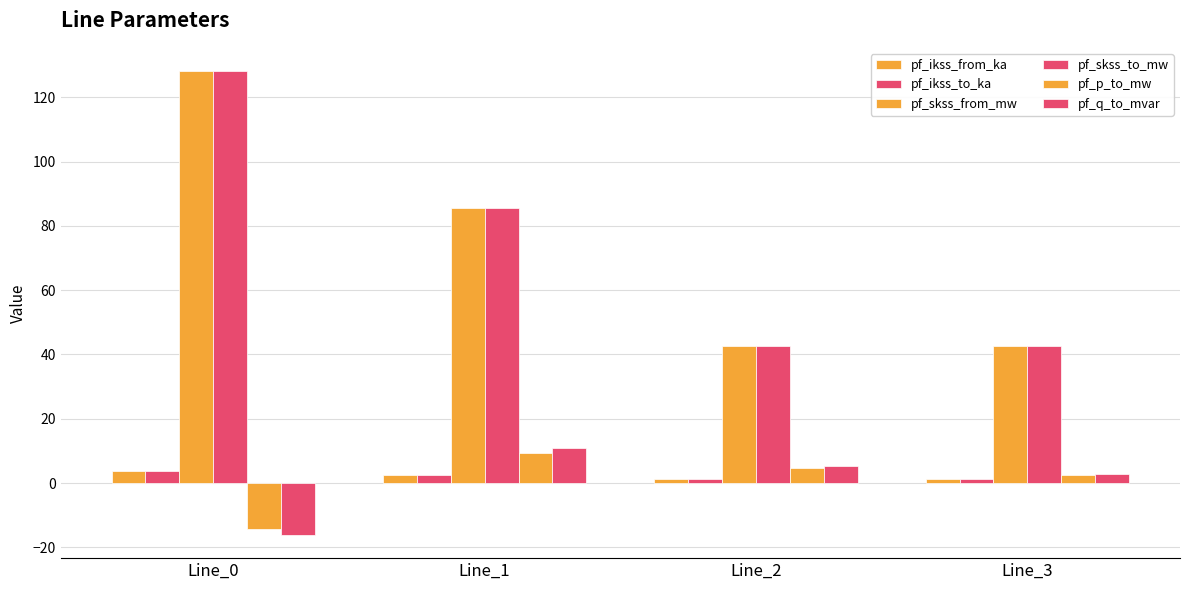

Count the number of data series in this chart.

6